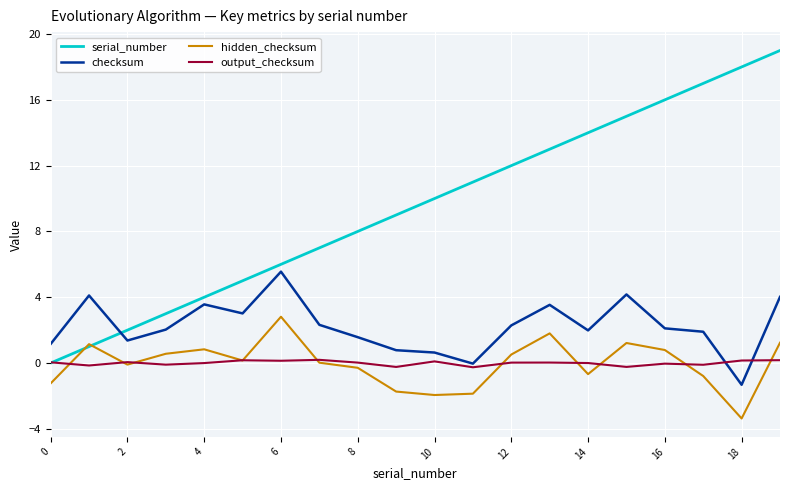

Which series has the largest total across all categories?

serial_number